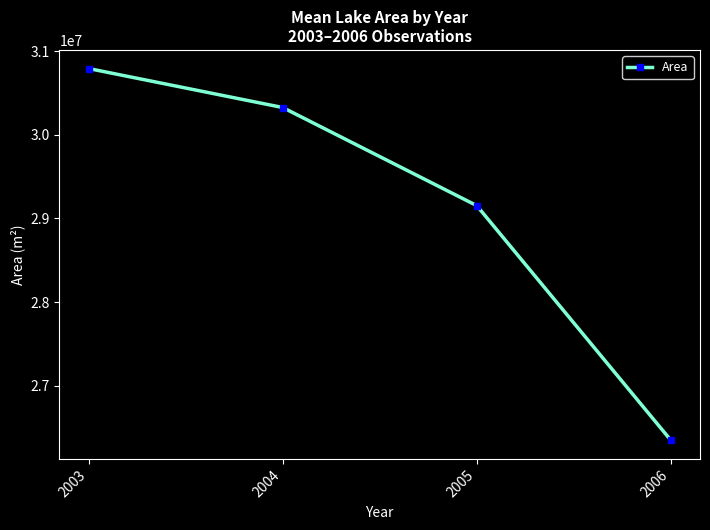

At which label is the value closest to 28570050?

2005